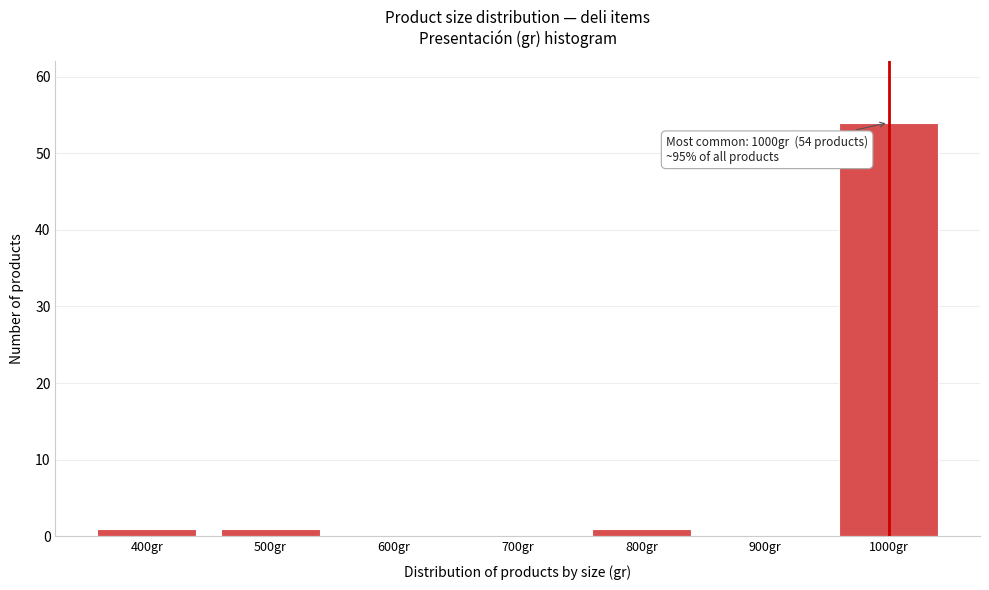

Reading left to right, what are all the values shown in this chart?

400gr=1	500gr=1	600gr=0	700gr=0	800gr=1	900gr=0	1000gr=54